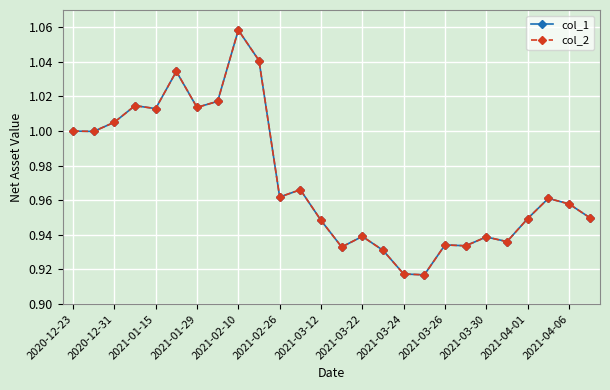

True or false: col_2 and col_1 intersect in this chart.

False